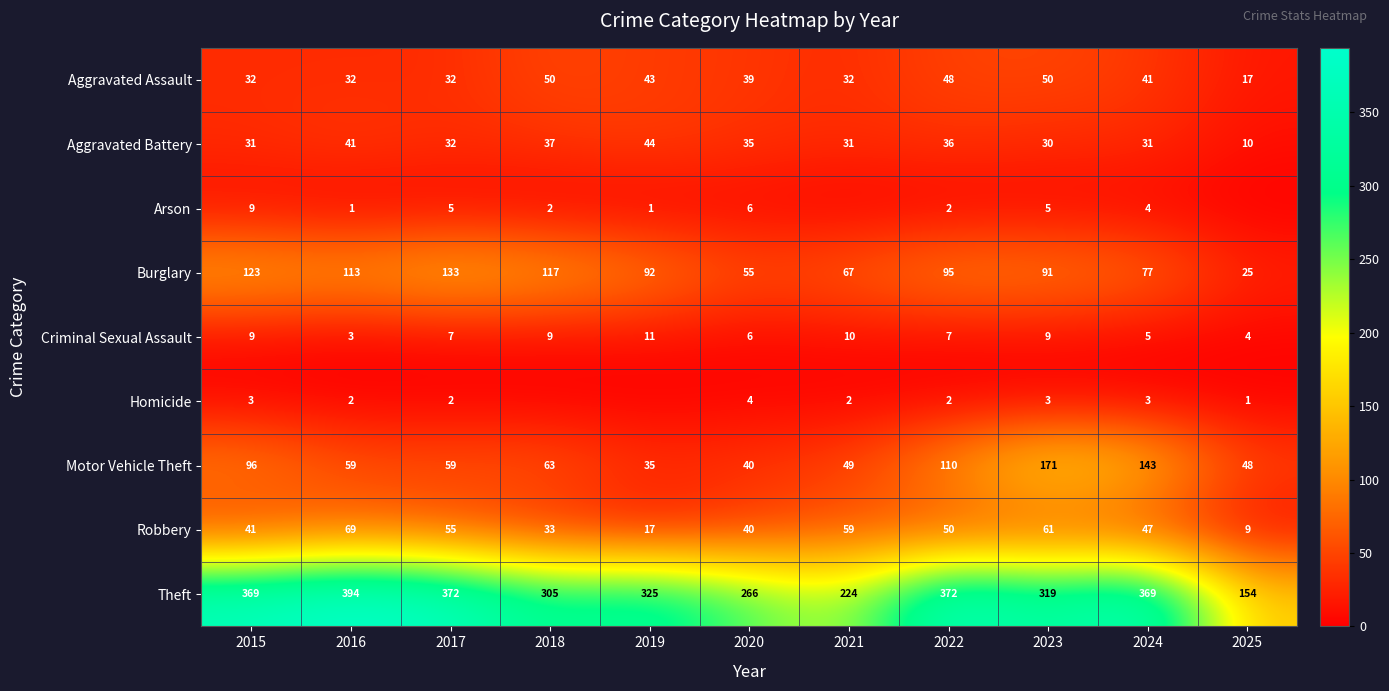

True or false: Aggravated Battery has a value of 63 at 2022.

False